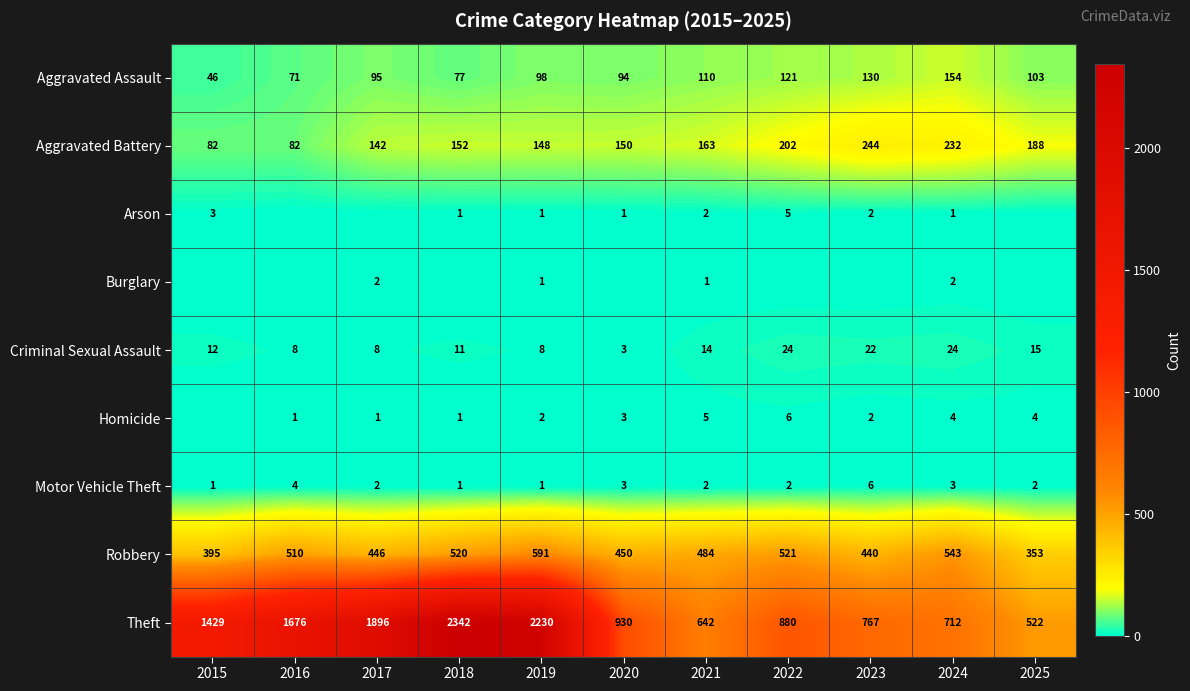

What is the difference between the highest and lowest values at 2022?

880